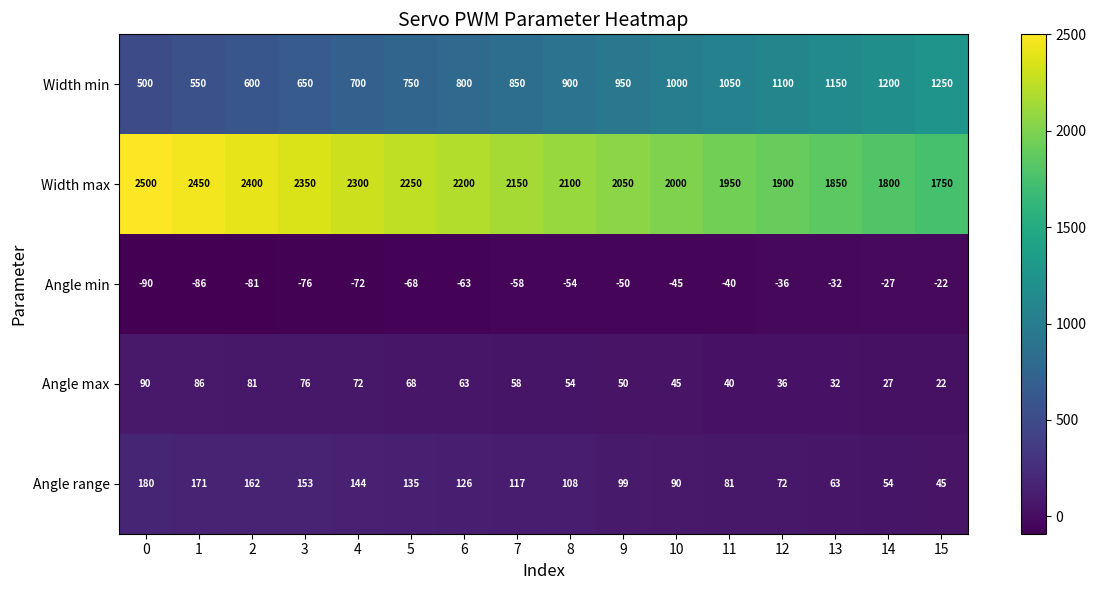

What is the sum of the Angle max values at 11 and 9?

90